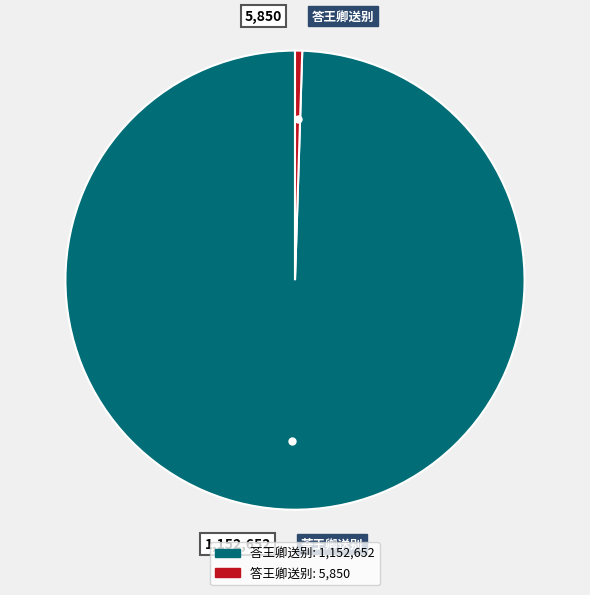

Which slice is the smallest?

答王卿送别